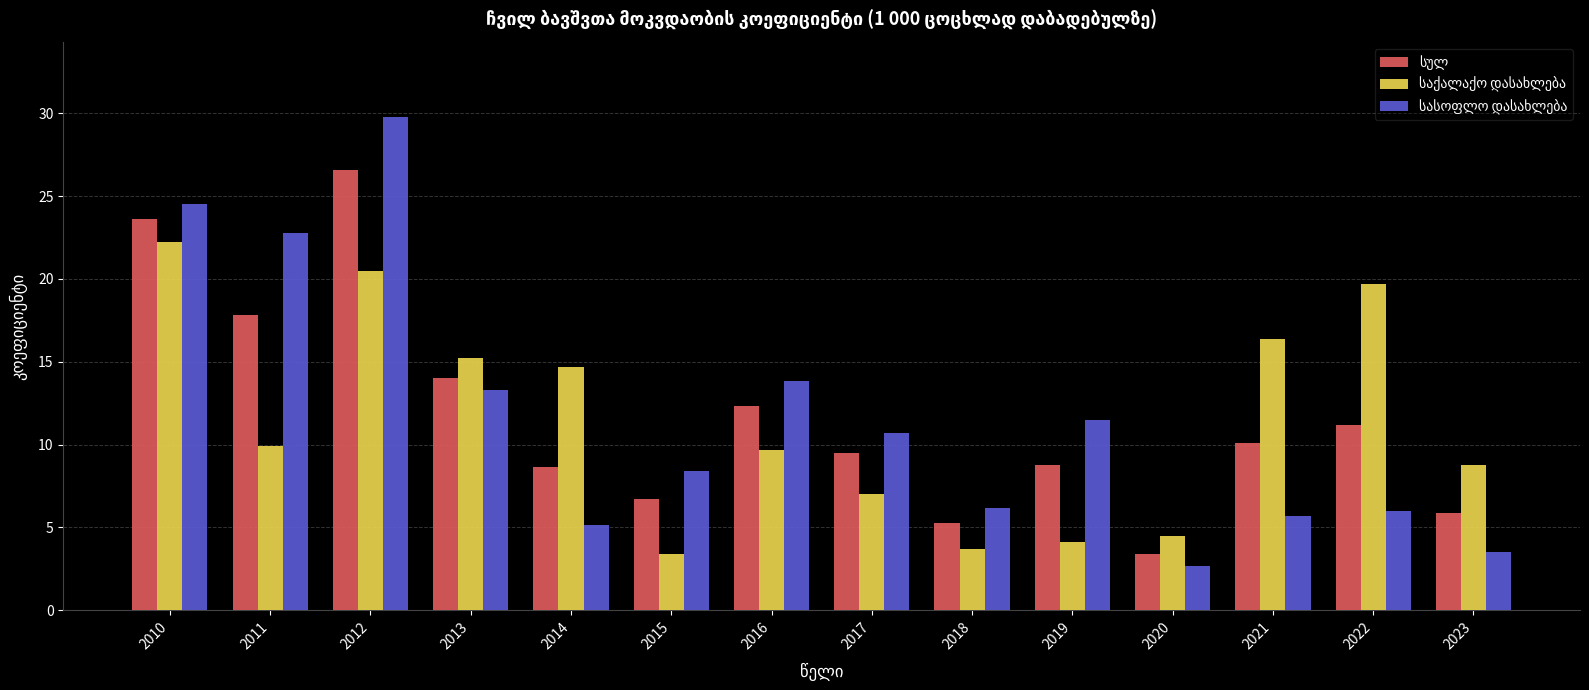

At which category is the sum across all series the highest?

2012